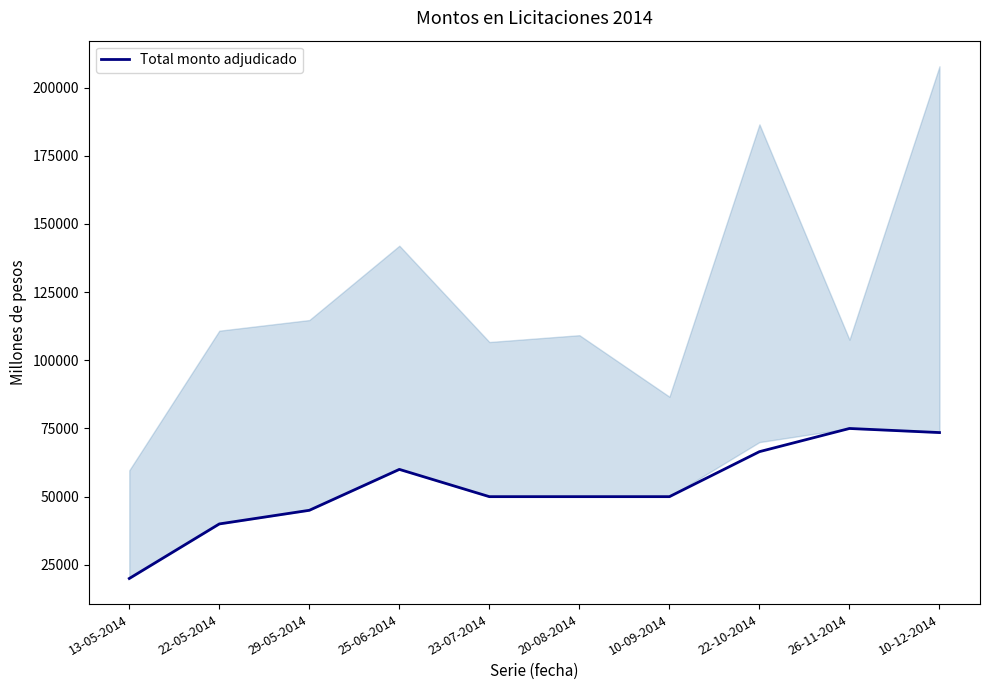

Is it true that the value at 26-11-2014 is 75000?

True